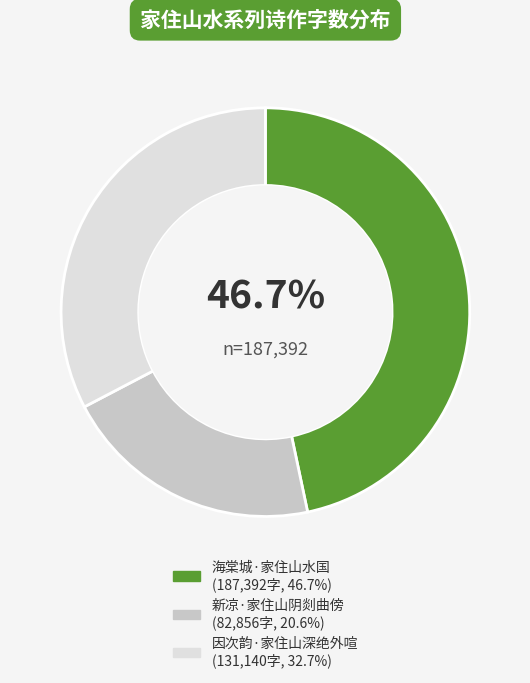

Which category has the biggest portion of the pie?

海棠城·家住山水国